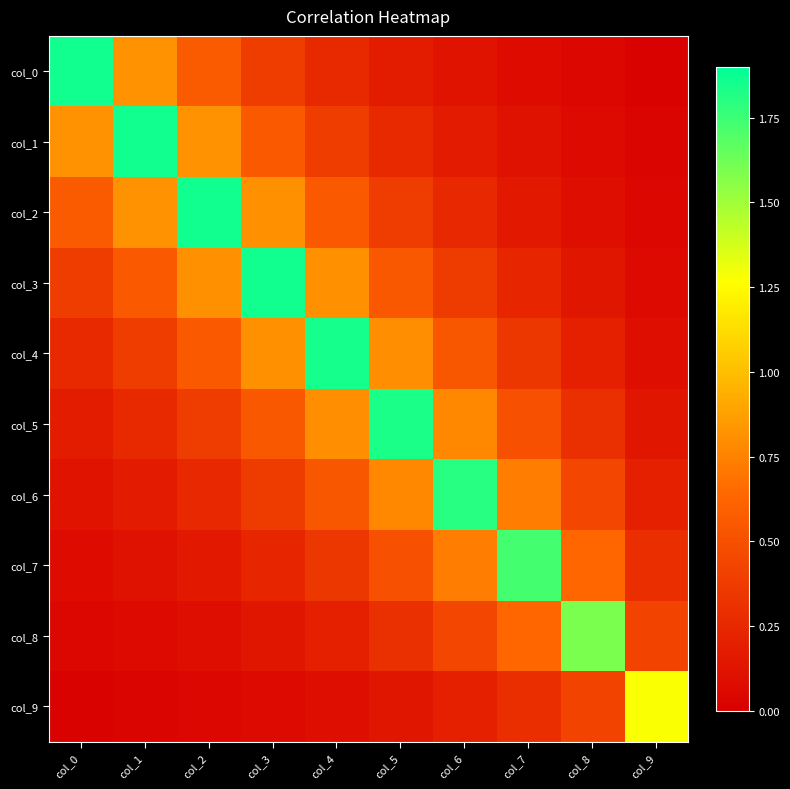

Reading left to right, list all the values displayed in this chart.

col_0: col_0=1.9	col_1=0.8	col_2=0.6	col_3=0.4	col_4=0.3	col_5=0.2	col_6=0.1	col_7=0.1	col_8=0.0	col_9=0.0
col_1: col_0=0.8	col_1=1.9	col_2=0.8	col_3=0.6	col_4=0.4	col_5=0.3	col_6=0.2	col_7=0.1	col_8=0.1	col_9=0.0
col_2: col_0=0.6	col_1=0.8	col_2=1.9	col_3=0.8	col_4=0.6	col_5=0.4	col_6=0.3	col_7=0.2	col_8=0.1	col_9=0.0
col_3: col_0=0.4	col_1=0.6	col_2=0.8	col_3=1.9	col_4=0.8	col_5=0.5	col_6=0.4	col_7=0.2	col_8=0.1	col_9=0.1
col_4: col_0=0.3	col_1=0.4	col_2=0.6	col_3=0.8	col_4=1.8	col_5=0.8	col_6=0.5	col_7=0.3	col_8=0.2	col_9=0.1
col_5: col_0=0.2	col_1=0.3	col_2=0.4	col_3=0.5	col_4=0.8	col_5=1.8	col_6=0.8	col_7=0.5	col_8=0.3	col_9=0.1
col_6: col_0=0.1	col_1=0.2	col_2=0.3	col_3=0.4	col_4=0.5	col_5=0.8	col_6=1.8	col_7=0.7	col_8=0.4	col_9=0.2
col_7: col_0=0.1	col_1=0.1	col_2=0.2	col_3=0.2	col_4=0.3	col_5=0.5	col_6=0.7	col_7=1.7	col_8=0.6	col_9=0.3
col_8: col_0=0.0	col_1=0.1	col_2=0.1	col_3=0.1	col_4=0.2	col_5=0.3	col_6=0.4	col_7=0.6	col_8=1.6	col_9=0.4
col_9: col_0=0.0	col_1=0.0	col_2=0.0	col_3=0.1	col_4=0.1	col_5=0.1	col_6=0.2	col_7=0.3	col_8=0.4	col_9=1.3